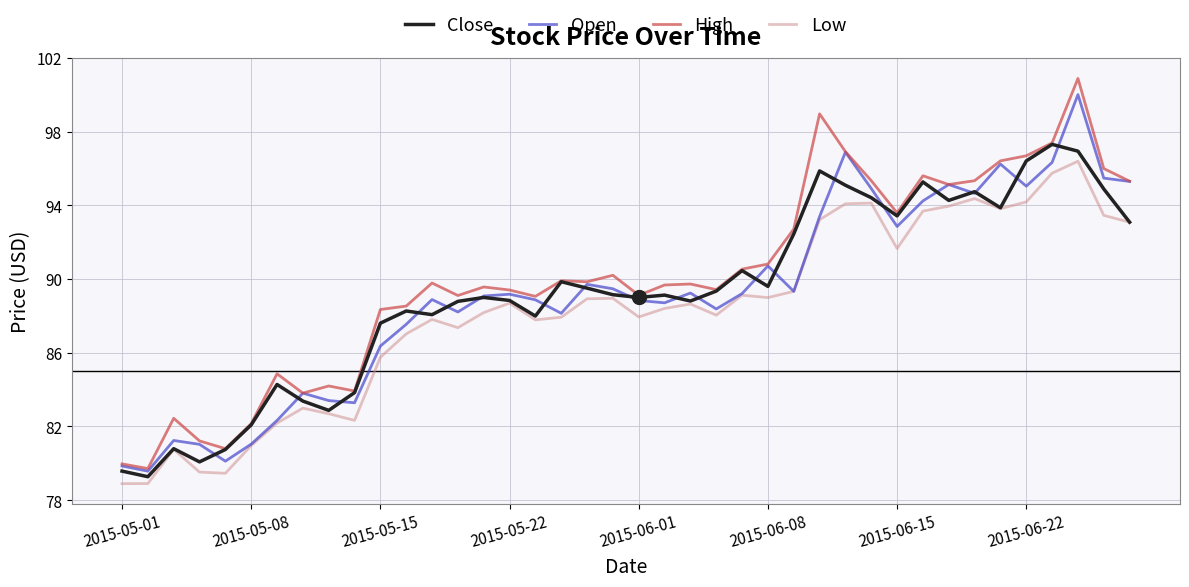

How many interior local peaks does the Open series have?

11